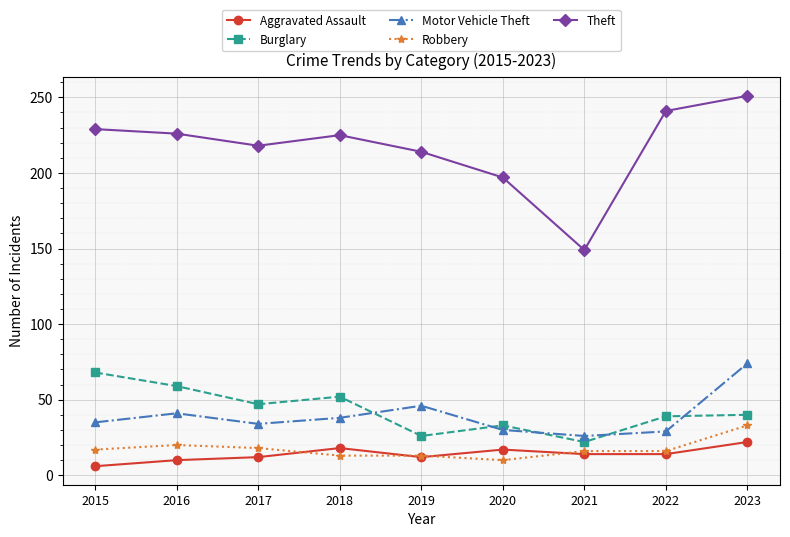

Which category has the lowest value in the Burglary series?

2021